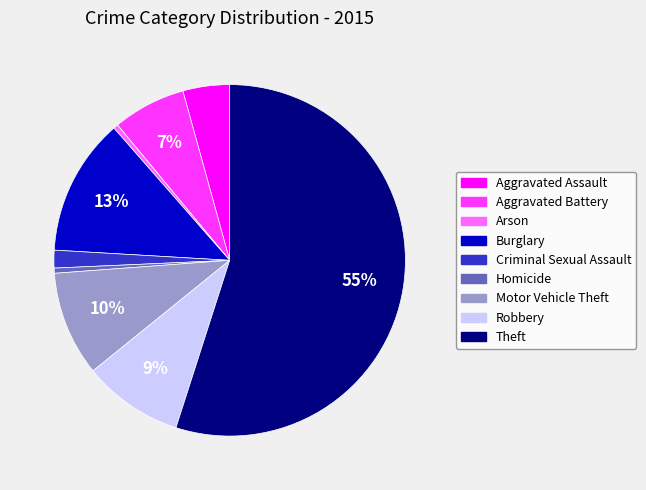

Do Arson and Aggravated Assault together represent more than half of the pie?

No